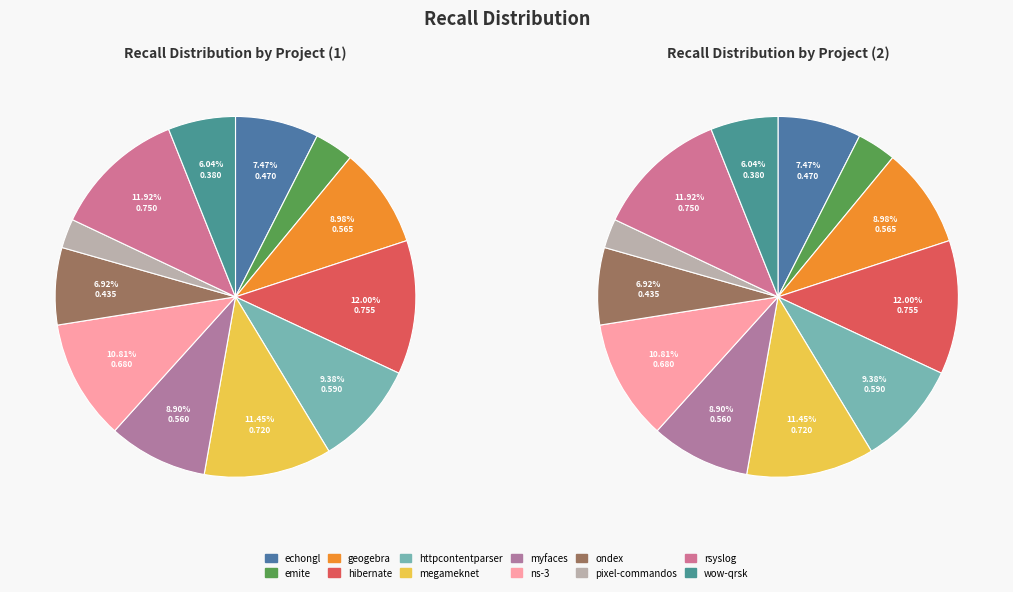

Is it true that pixel-commandos.csv is 3% of the pie?

True